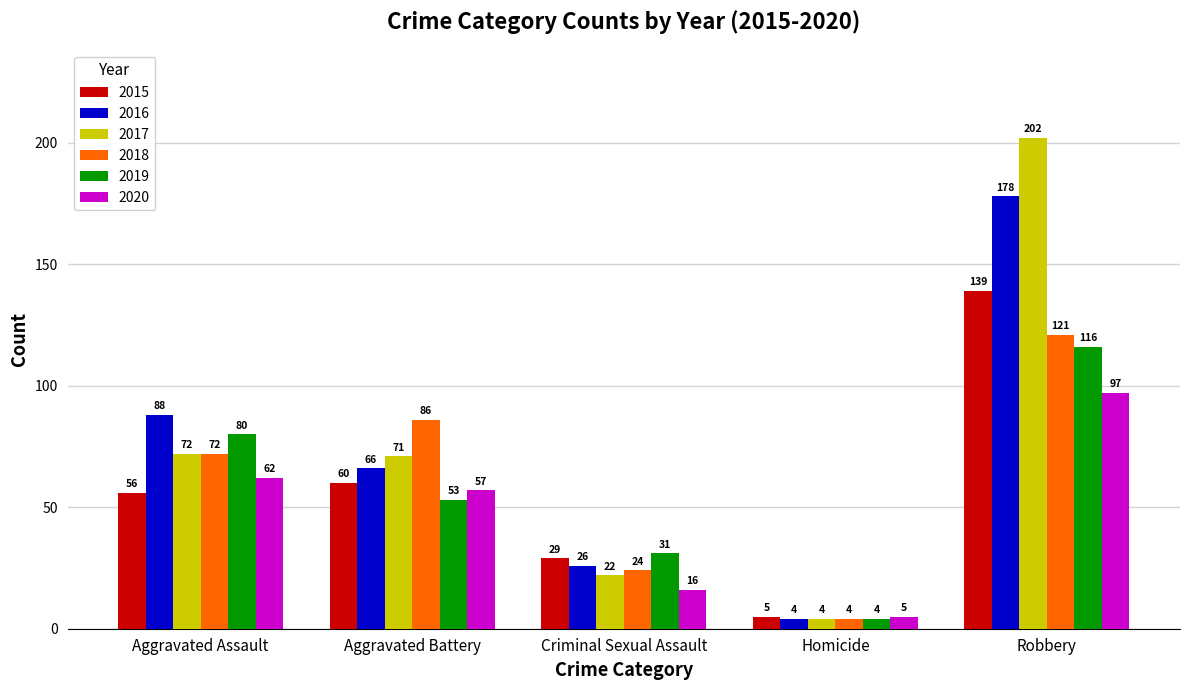

Reading left to right, list all the values displayed in this chart.

2015: 56	60	29	5	139
2016: 88	66	26	4	178
2017: 72	71	22	4	202
2018: 72	86	24	4	121
2019: 80	53	31	4	116
2020: 62	57	16	5	97